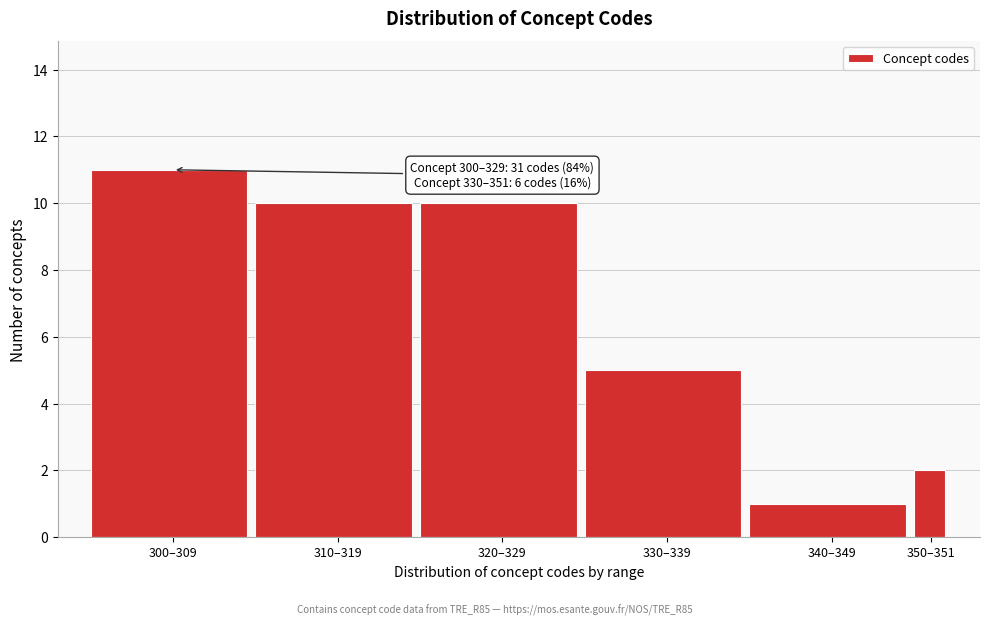

Reading right to left, list all the values displayed in this chart.

2	1	5	10	10	11